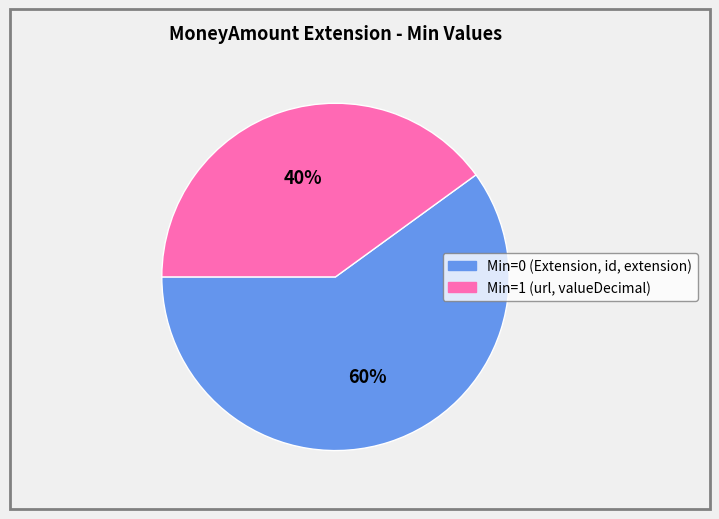

To the nearest percent, what is the difference between the largest and smallest slice percentages?

20%